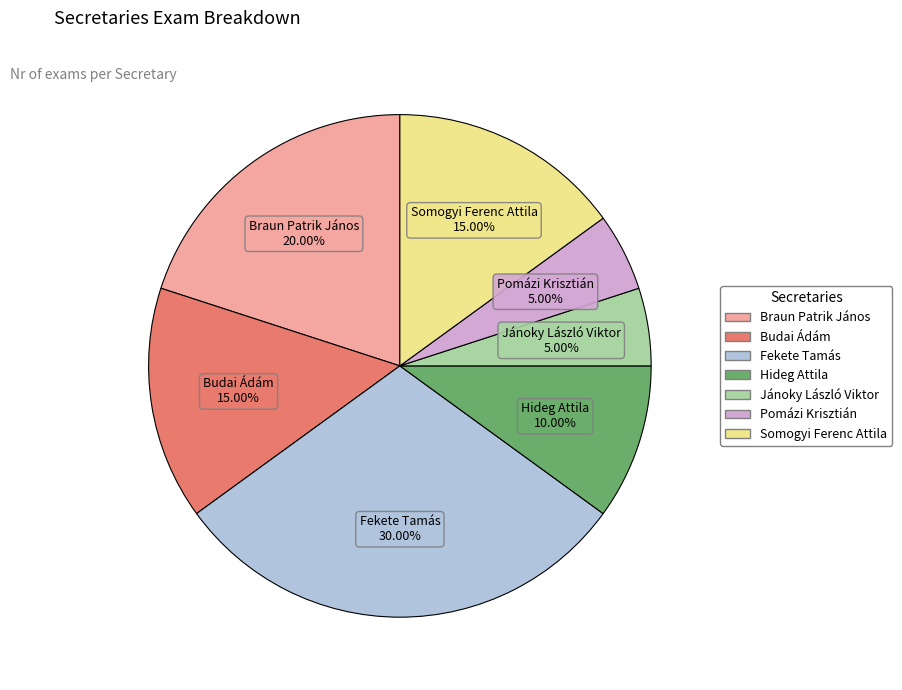

Does any single category account for the majority?

No